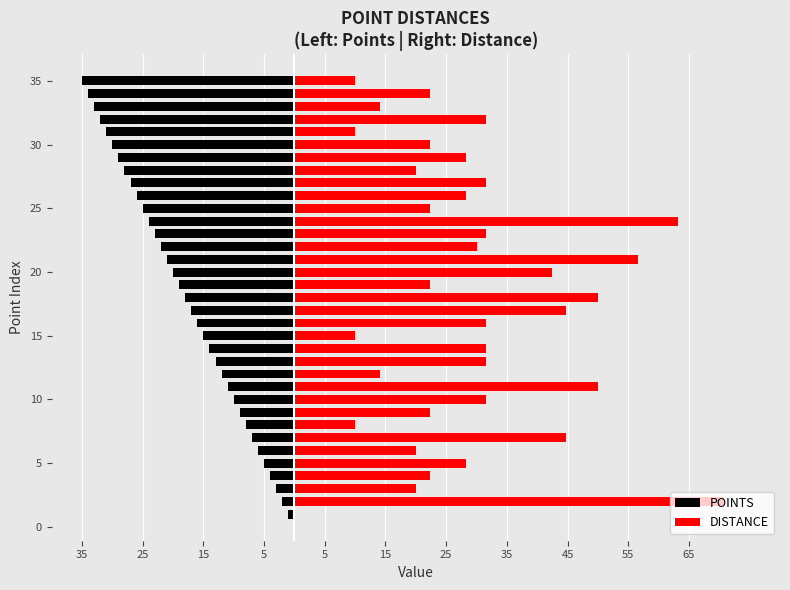

The POINTS series shows -0.5 at 25. True or false?

False